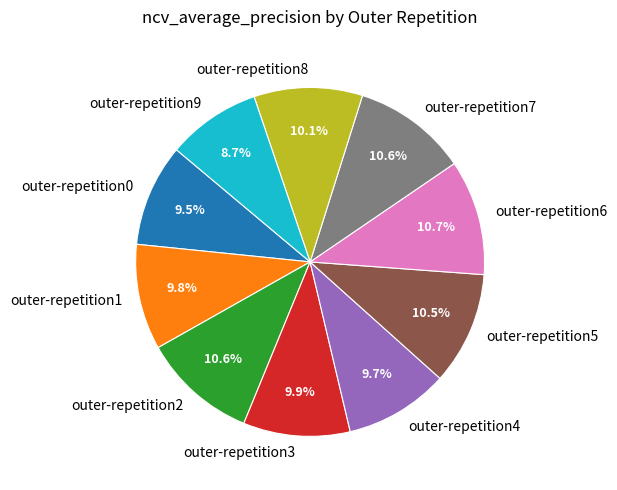

What is the smallest slice in the pie chart?

outer-repetition9